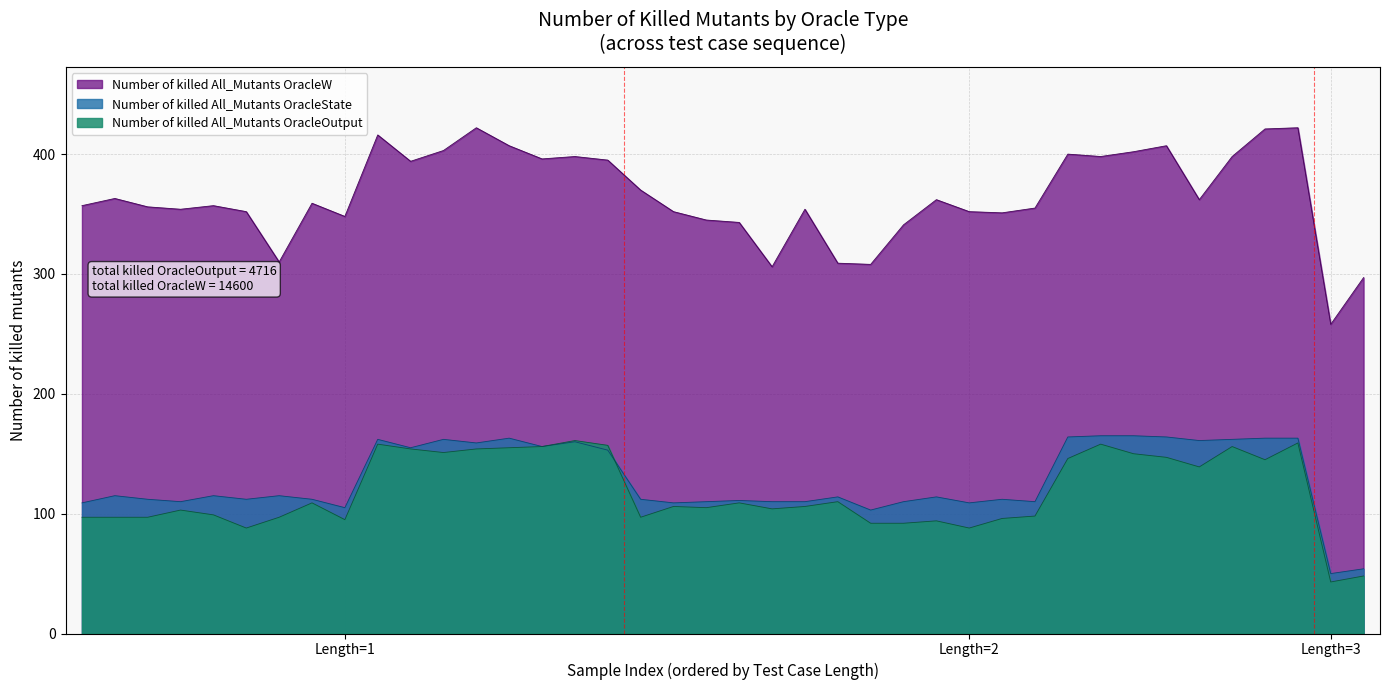

What are all the series names shown in the legend?

Number of killed All_Mutants OracleW, Number of killed All_Mutants OracleState, Number of killed All_Mutants OracleOutput